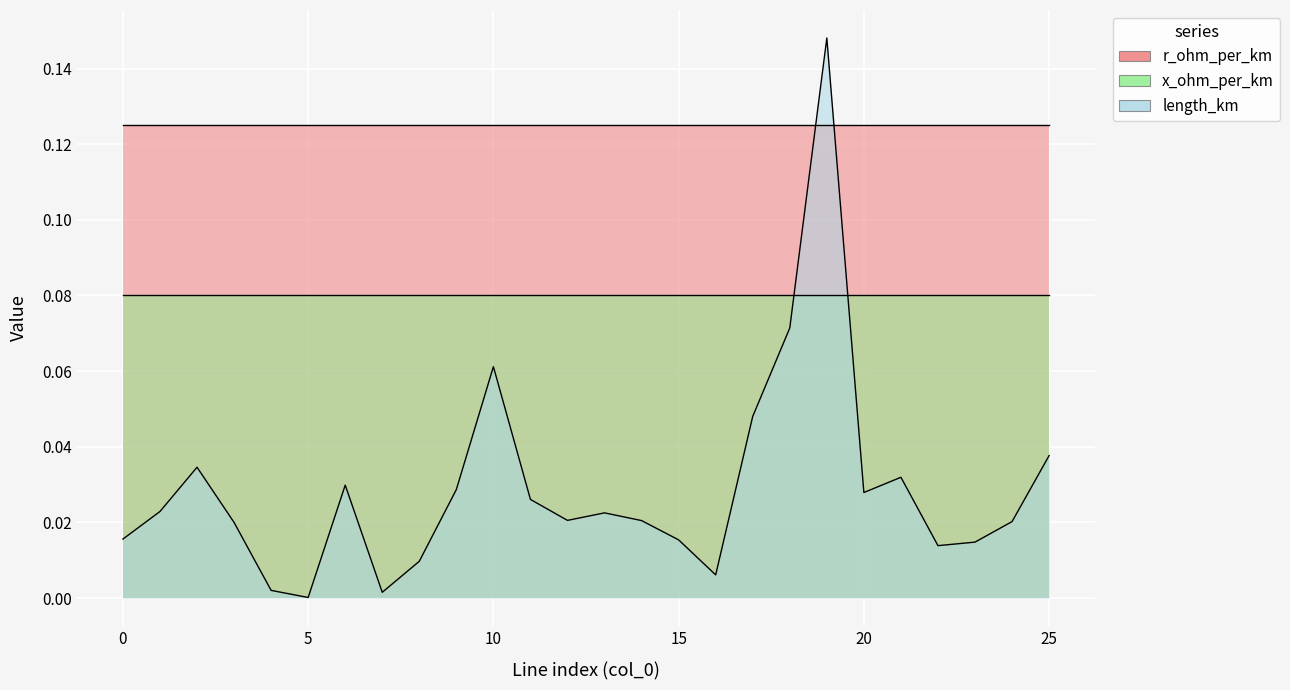

The value of r_ohm_per_km at 1 is 0.2. True or false?

False